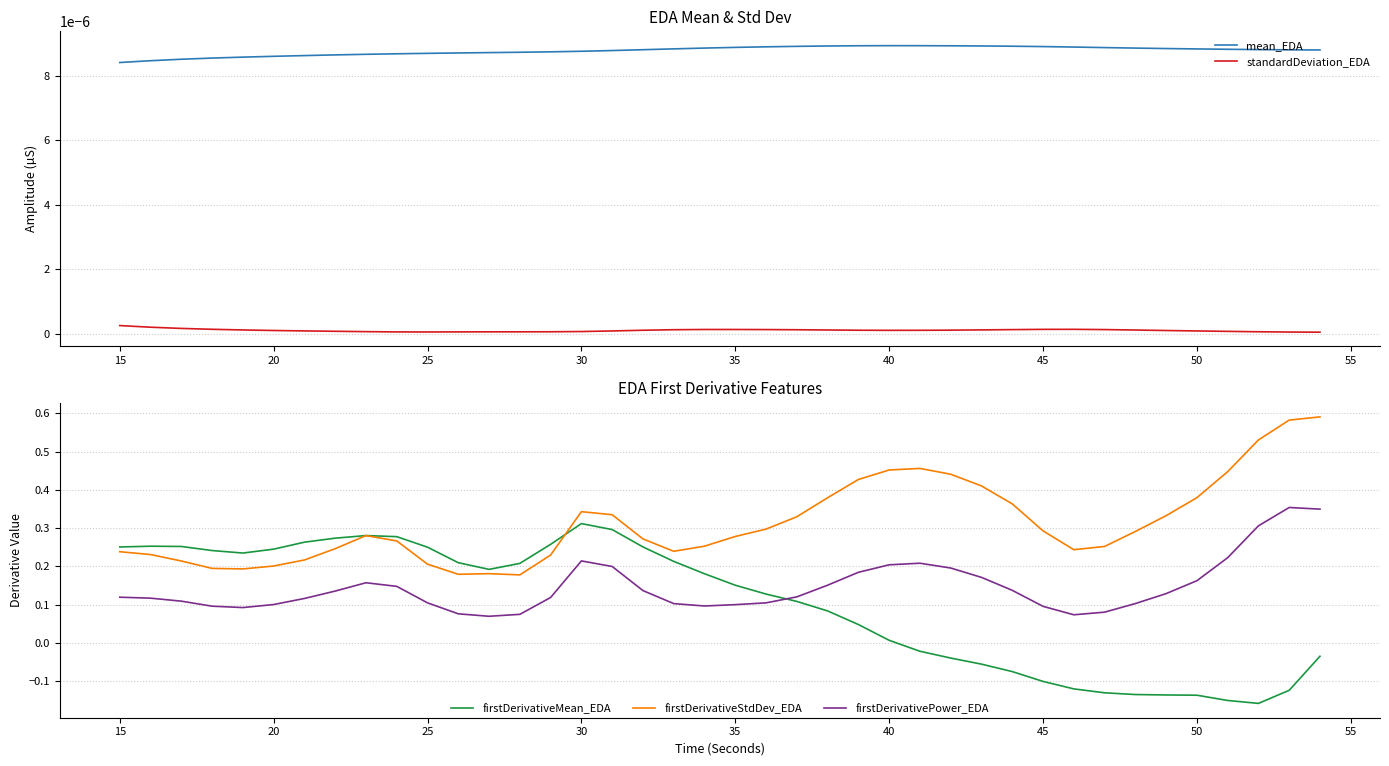

True or false: standardDeviation_EDA and mean_EDA intersect in this chart.

False